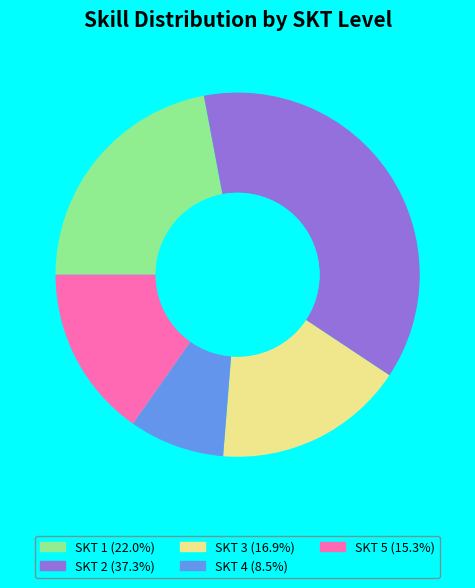

Does any single category account for the majority?

No